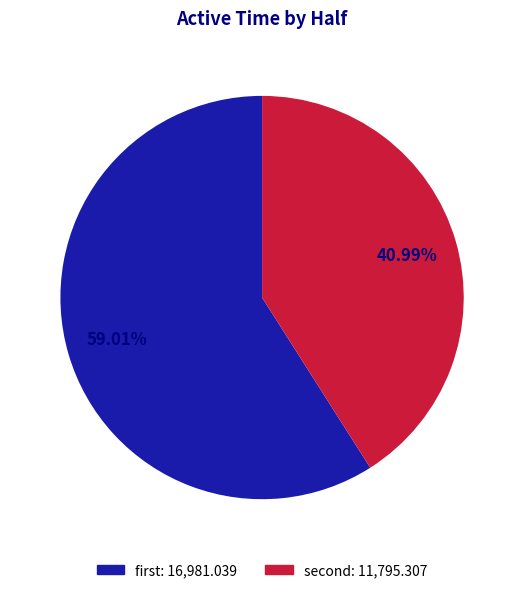

Which category has the biggest portion of the pie?

first